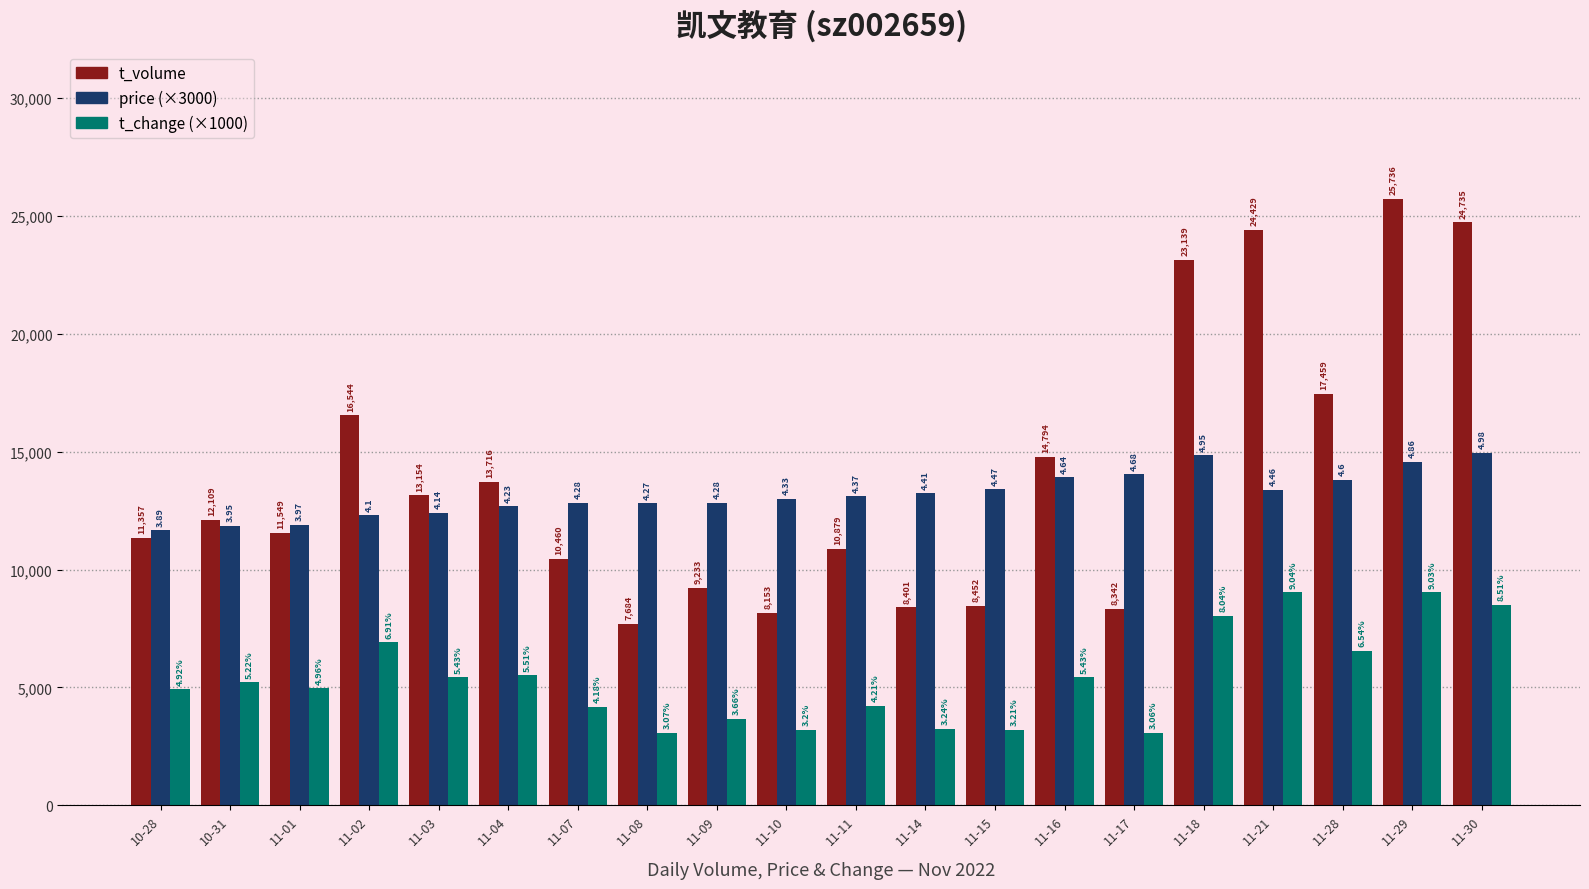

What is the label of the 11th bar from the left?

11-11